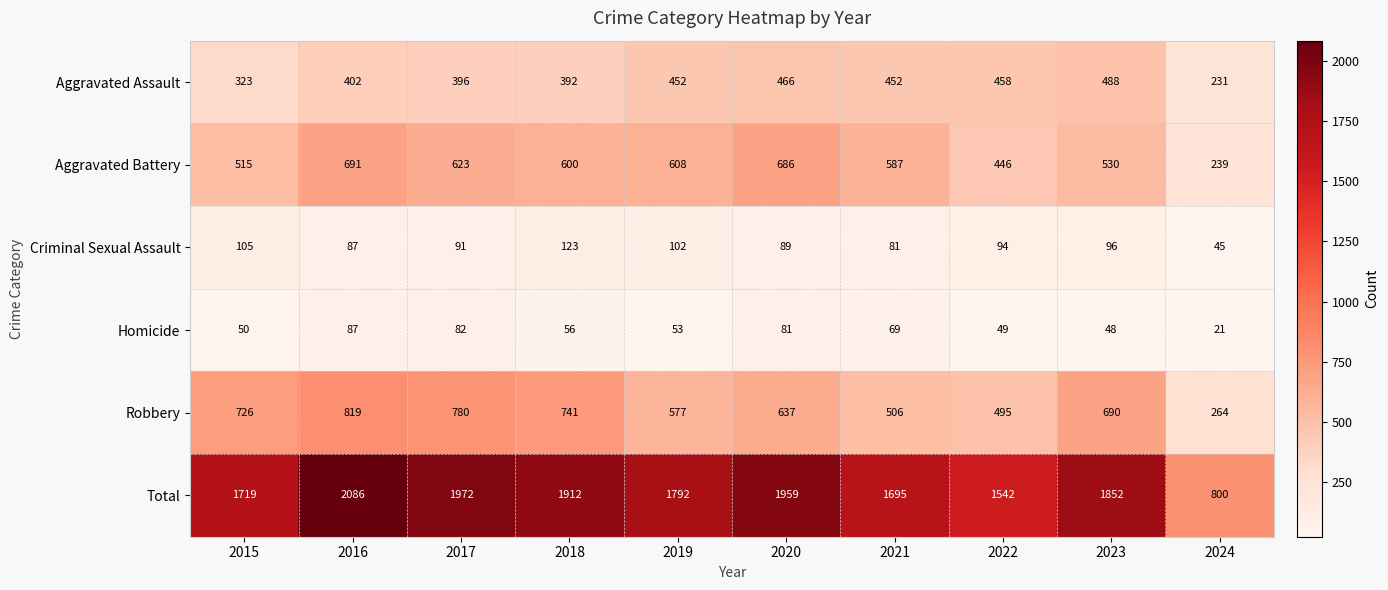

List the series in order of their peak value, lowest first.

Homicide, Criminal Sexual Assault, Aggravated Assault, Aggravated Battery, Robbery, Total